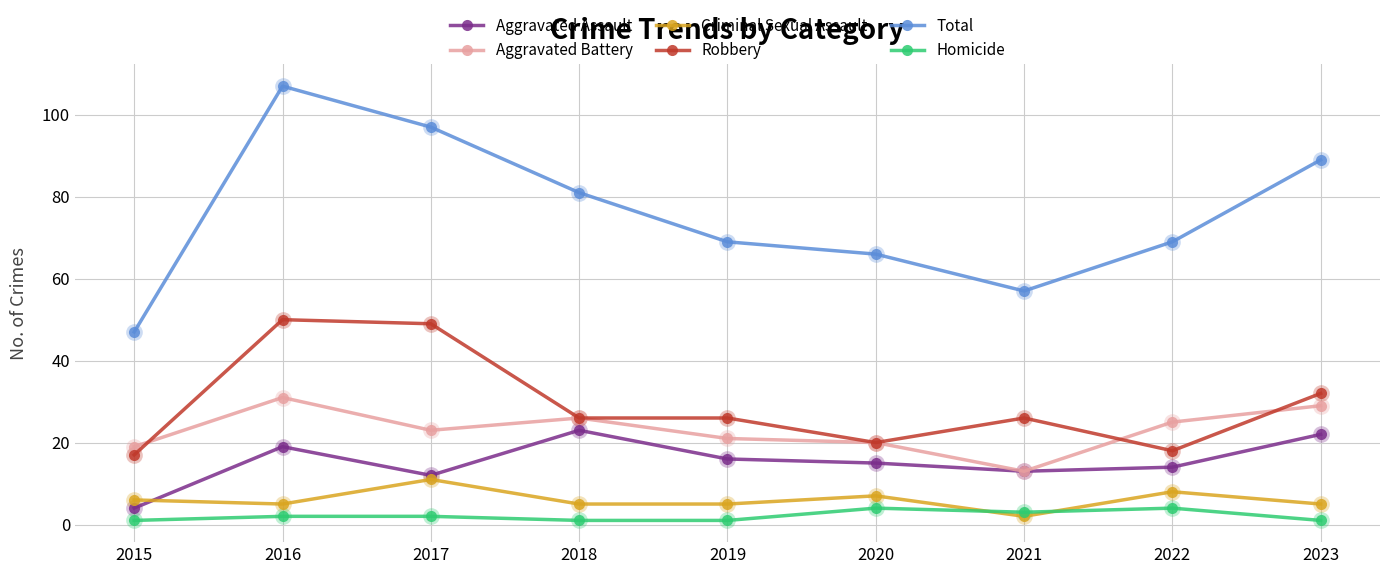

How many interior local peaks does the Aggravated Battery series have?

2